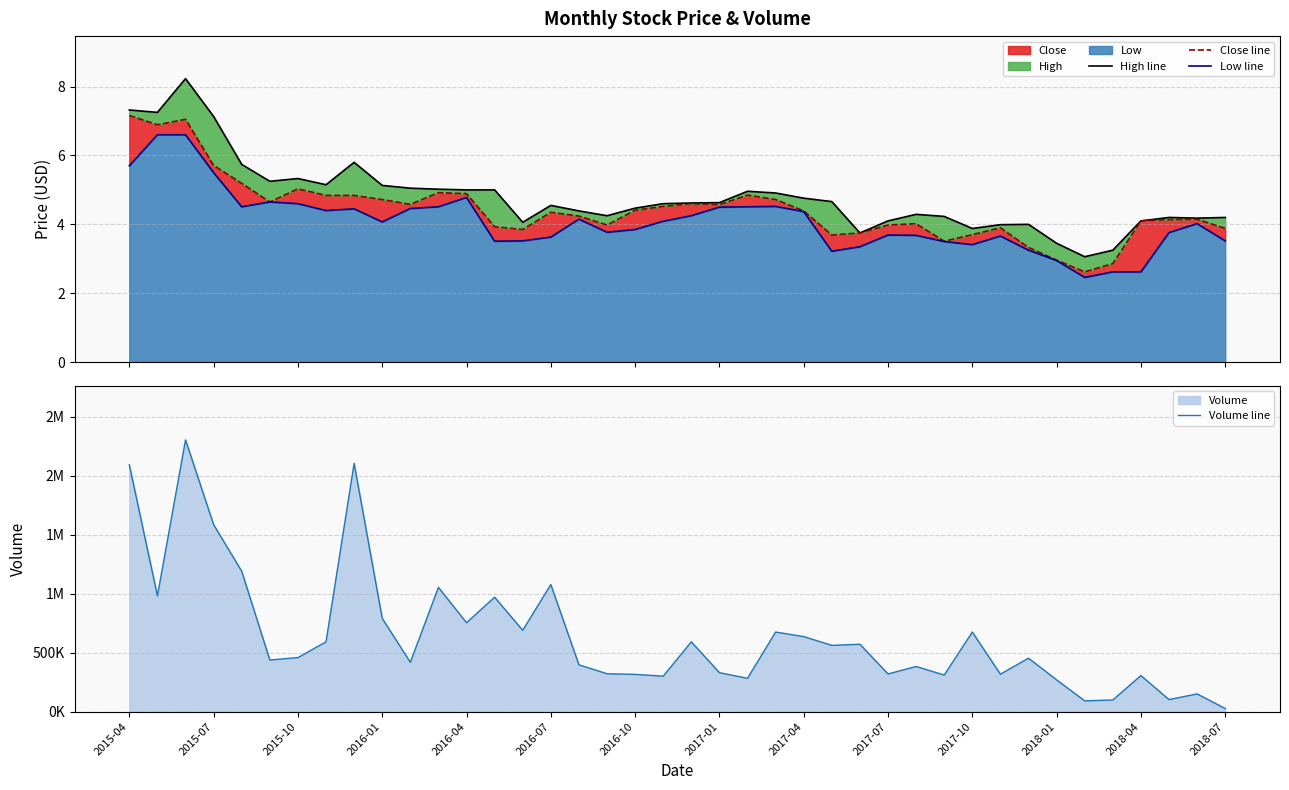

Between 31 and 20, which is larger?

20